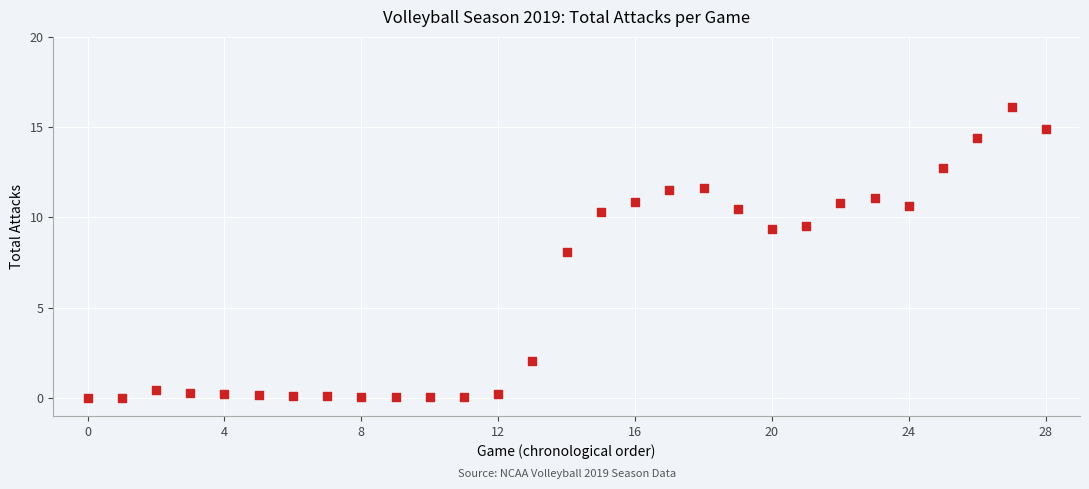

What is the range of Y values (max minus min)?

16.1